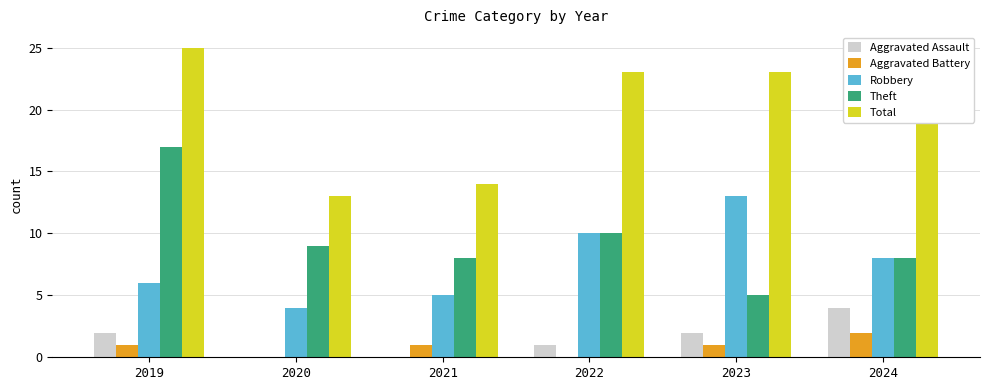

What is the average value of the Theft series?

10